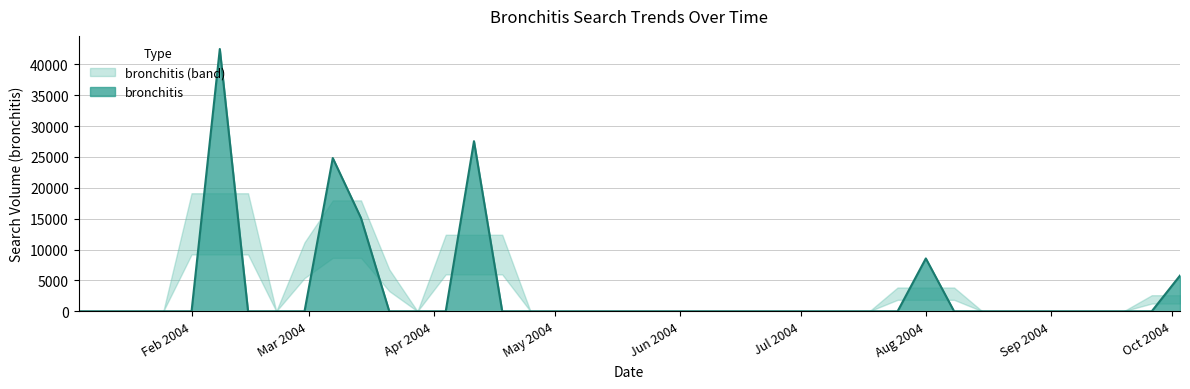

True or false: the data shows 18223.1 at 2004-08-29.

False